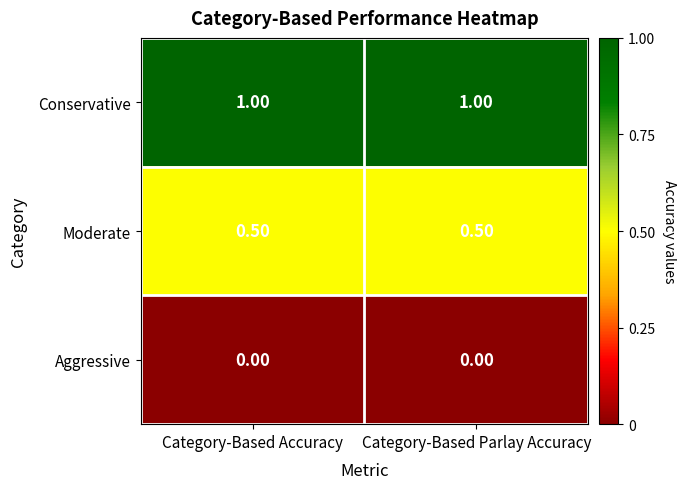

What is the sum of the Moderate values at Category-Based Parlay Accuracy and Category-Based Accuracy?

1.0